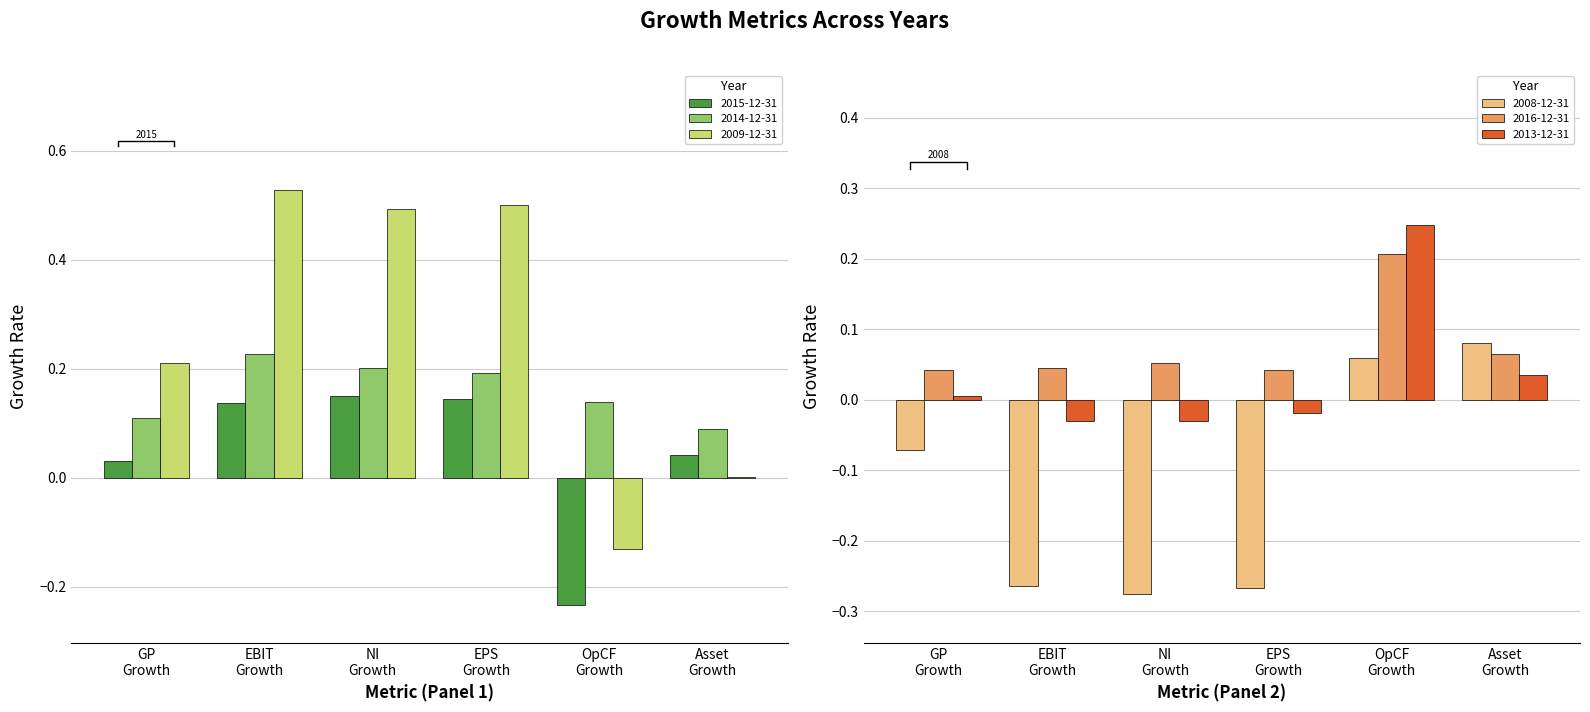

List the series in order of their peak value, highest first.

2009-12-31, 2013-12-31, 2014-12-31, 2016-12-31, 2015-12-31, 2008-12-31